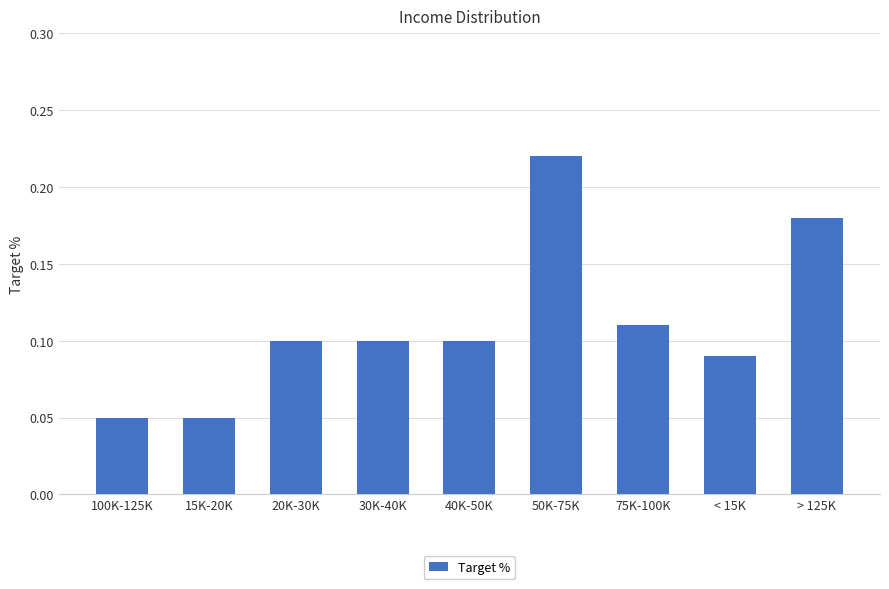

How many series are shown in this chart?

1